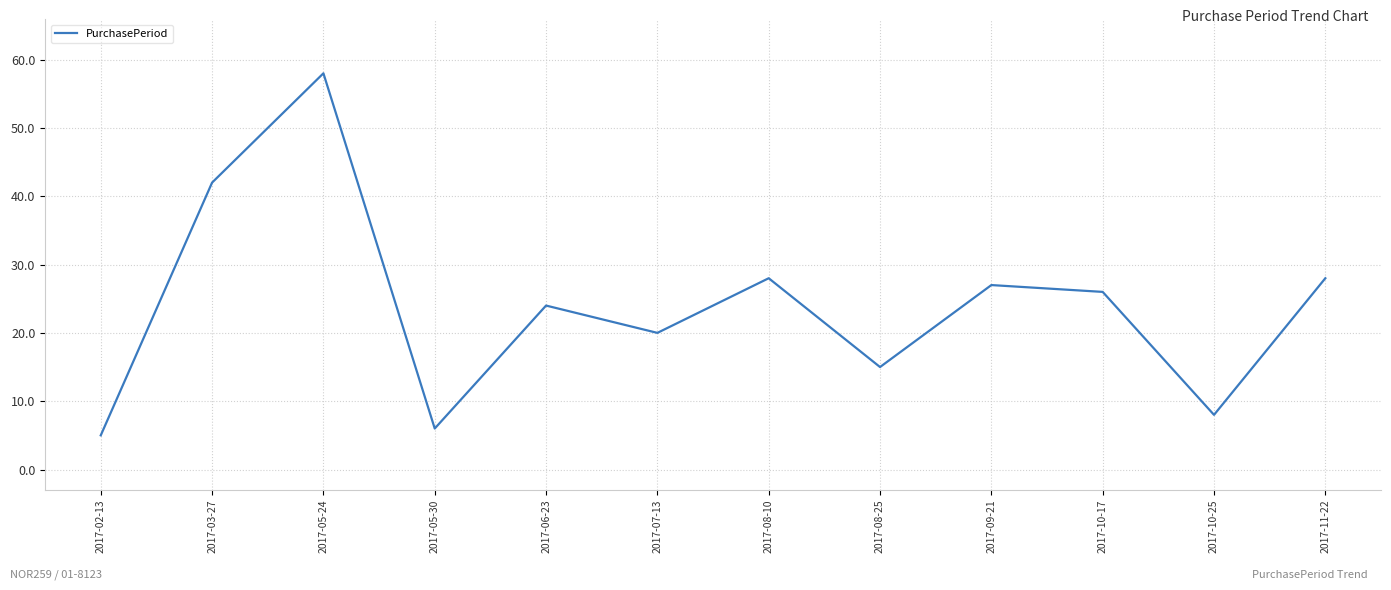

What is the difference between the values at 2017-05-24 and 2017-11-22?

30